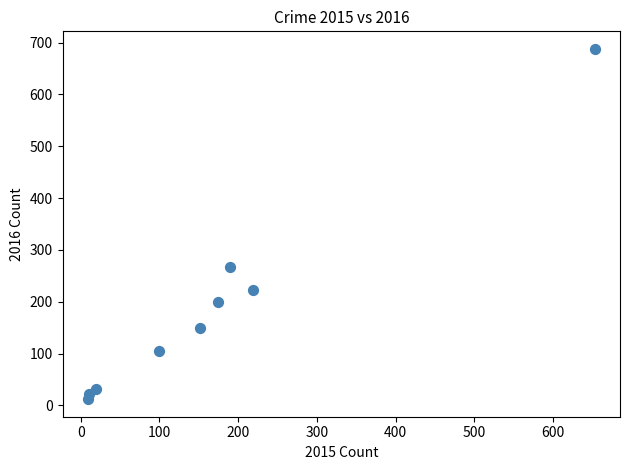

What is the range of X values (max minus min)?

644